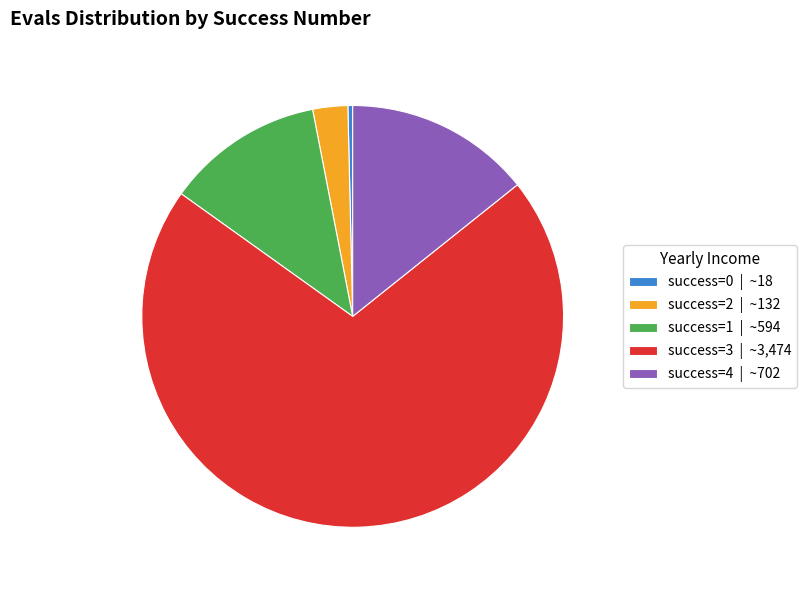

Which has a higher value, success=4 | ~702 or success=2 | ~132?

success=4 | ~702